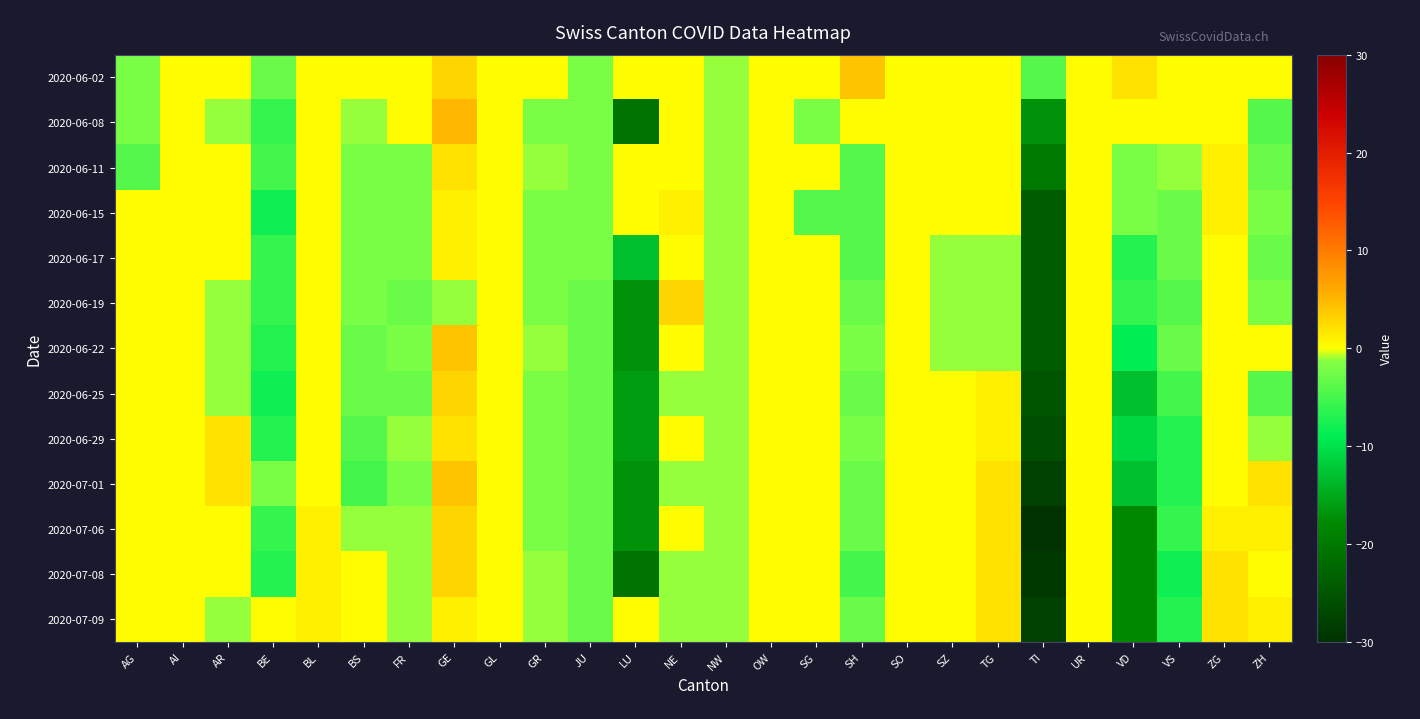

Reading left to right, transcribe all the data shown in this chart.

2020-06-02: AG=-2	AI=0	AR=0	BE=-3	BL=0	BS=0	FR=0	GE=3	GL=0	GR=0	JU=-2	LU=0	NE=0	NW=-1	OW=0	SG=0	SH=4	SO=0	SZ=0	TG=0	TI=-4	UR=0	VD=2	VS=0	ZG=0	ZH=0
2020-06-08: AG=-2	AI=0	AR=-1	BE=-6	BL=0	BS=-1	FR=0	GE=5	GL=0	GR=-2	JU=-2	LU=-21	NE=0	NW=-1	OW=0	SG=-2	SH=0	SO=0	SZ=0	TG=0	TI=-17	UR=0	VD=0	VS=0	ZG=0	ZH=-4
2020-06-11: AG=-4	AI=0	AR=0	BE=-5	BL=0	BS=-2	FR=-2	GE=2	GL=0	GR=-1	JU=-2	LU=0	NE=0	NW=-1	OW=0	SG=0	SH=-4	SO=0	SZ=0	TG=0	TI=-20	UR=0	VD=-2	VS=-1	ZG=1	ZH=-3
2020-06-15: AG=0	AI=0	AR=0	BE=-8	BL=0	BS=-2	FR=-2	GE=1	GL=0	GR=-2	JU=-2	LU=0	NE=1	NW=-1	OW=0	SG=-4	SH=-4	SO=0	SZ=0	TG=0	TI=-24	UR=0	VD=-2	VS=-3	ZG=1	ZH=-2
2020-06-17: AG=0	AI=0	AR=0	BE=-6	BL=0	BS=-2	FR=-2	GE=1	GL=0	GR=-2	JU=-2	LU=-13	NE=0	NW=-1	OW=0	SG=0	SH=-4	SO=0	SZ=-1	TG=-1	TI=-24	UR=0	VD=-7	VS=-3	ZG=0	ZH=-3
2020-06-19: AG=0	AI=0	AR=-1	BE=-6	BL=0	BS=-2	FR=-3	GE=-1	GL=0	GR=-2	JU=-3	LU=-17	NE=3	NW=-1	OW=0	SG=0	SH=-3	SO=0	SZ=-1	TG=-1	TI=-24	UR=0	VD=-6	VS=-4	ZG=0	ZH=-2
2020-06-22: AG=0	AI=0	AR=-1	BE=-7	BL=0	BS=-3	FR=-2	GE=4	GL=0	GR=-1	JU=-3	LU=-17	NE=0	NW=-1	OW=0	SG=0	SH=-2	SO=0	SZ=-1	TG=-1	TI=-24	UR=0	VD=-9	VS=-3	ZG=0	ZH=0
2020-06-25: AG=0	AI=0	AR=-1	BE=-8	BL=0	BS=-3	FR=-3	GE=3	GL=0	GR=-2	JU=-3	LU=-16	NE=-1	NW=-1	OW=0	SG=0	SH=-3	SO=0	SZ=0	TG=1	TI=-25	UR=0	VD=-13	VS=-5	ZG=0	ZH=-4
2020-06-29: AG=0	AI=0	AR=2	BE=-7	BL=0	BS=-4	FR=-1	GE=2	GL=0	GR=-2	JU=-3	LU=-16	NE=0	NW=-1	OW=0	SG=0	SH=-2	SO=0	SZ=0	TG=1	TI=-26	UR=0	VD=-11	VS=-7	ZG=0	ZH=-1
2020-07-01: AG=0	AI=0	AR=2	BE=-2	BL=0	BS=-5	FR=-2	GE=4	GL=0	GR=-2	JU=-3	LU=-17	NE=-1	NW=-1	OW=0	SG=0	SH=-3	SO=0	SZ=0	TG=2	TI=-28	UR=0	VD=-13	VS=-7	ZG=0	ZH=2
2020-07-06: AG=0	AI=0	AR=0	BE=-6	BL=1	BS=-1	FR=-1	GE=3	GL=0	GR=-2	JU=-3	LU=-17	NE=0	NW=-1	OW=0	SG=0	SH=-3	SO=0	SZ=0	TG=2	TI=-30	UR=0	VD=-18	VS=-6	ZG=1	ZH=1
2020-07-08: AG=0	AI=0	AR=0	BE=-7	BL=1	BS=0	FR=-1	GE=3	GL=0	GR=-1	JU=-3	LU=-21	NE=-1	NW=-1	OW=0	SG=0	SH=-5	SO=0	SZ=0	TG=2	TI=-29	UR=0	VD=-18	VS=-8	ZG=2	ZH=0
2020-07-09: AG=0	AI=0	AR=-1	BE=0	BL=1	BS=0	FR=-1	GE=1	GL=0	GR=-1	JU=-3	LU=0	NE=-1	NW=-1	OW=0	SG=0	SH=-3	SO=0	SZ=0	TG=2	TI=-28	UR=0	VD=-18	VS=-7	ZG=2	ZH=1